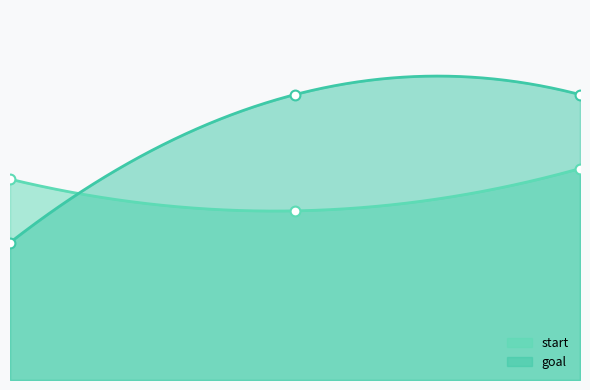

At which category is the sum across all series the highest?

2